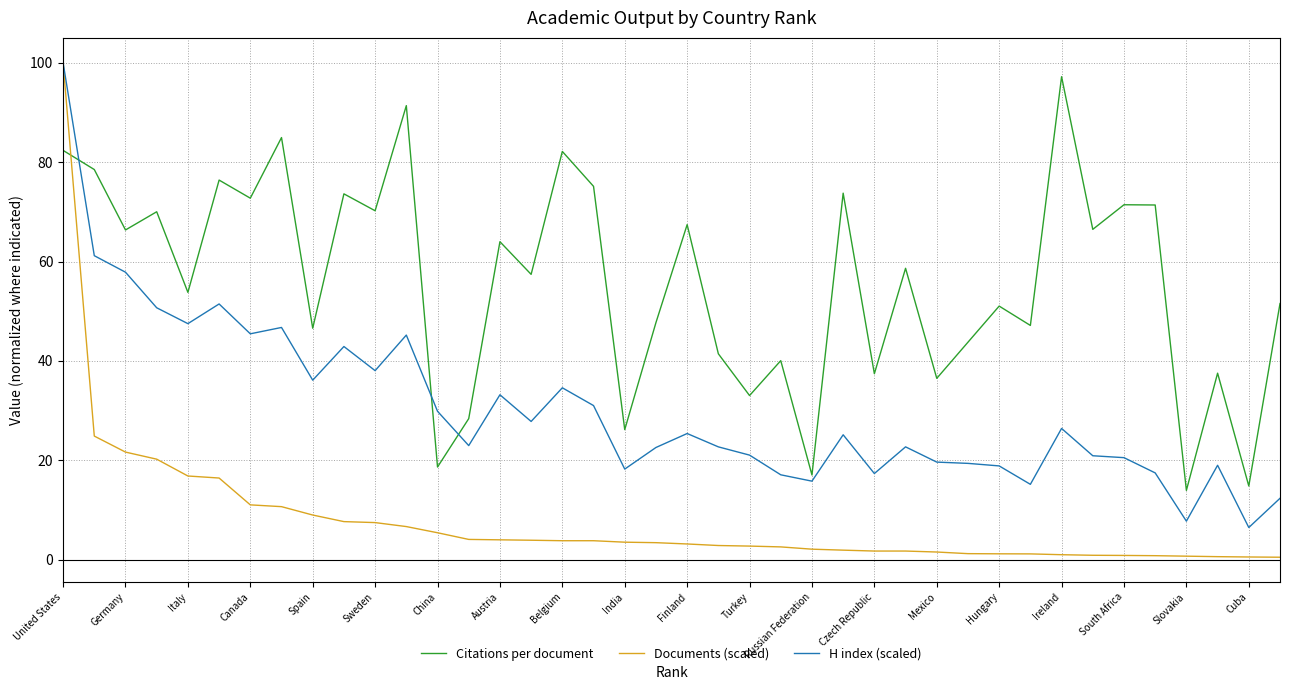

True or false: Citations per document and Documents (scaled) intersect in this chart.

True